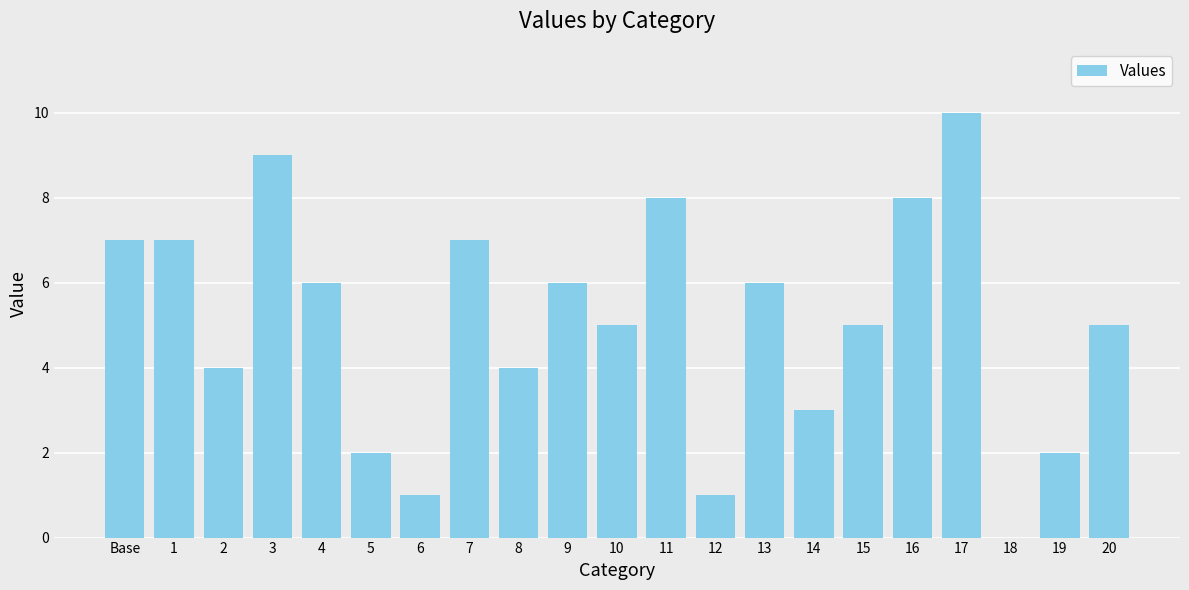

What is the greatest value displayed?

10